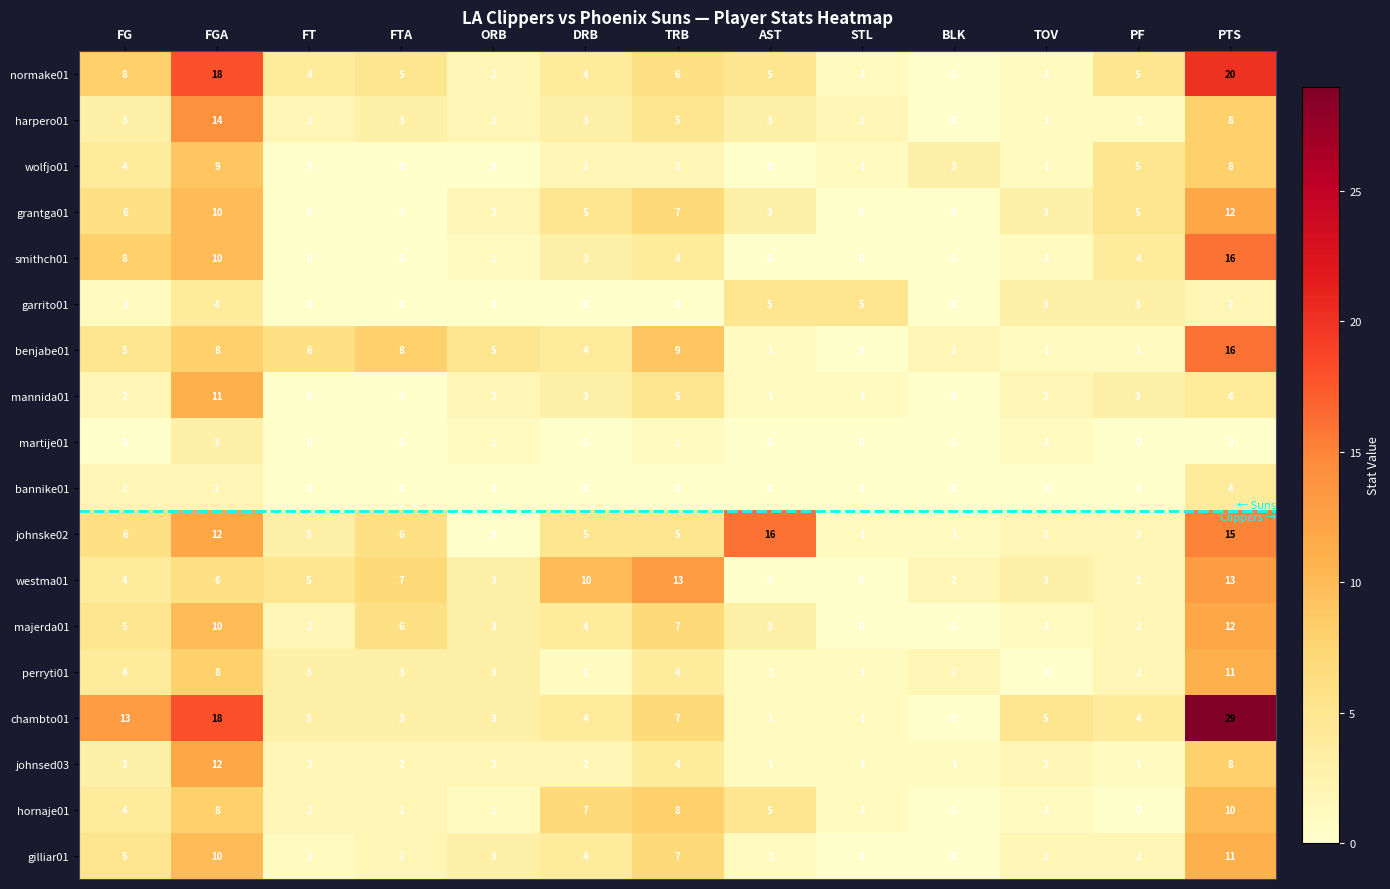

What is the maximum value for wolfjo01?

9